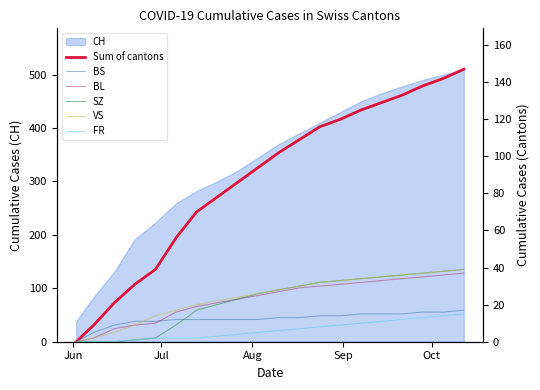

What is the highest value of the CH series?

510